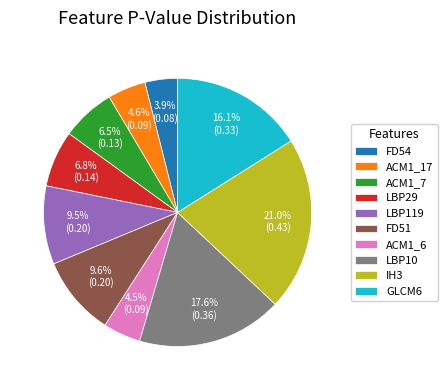

Which slice is the smallest?

FD54